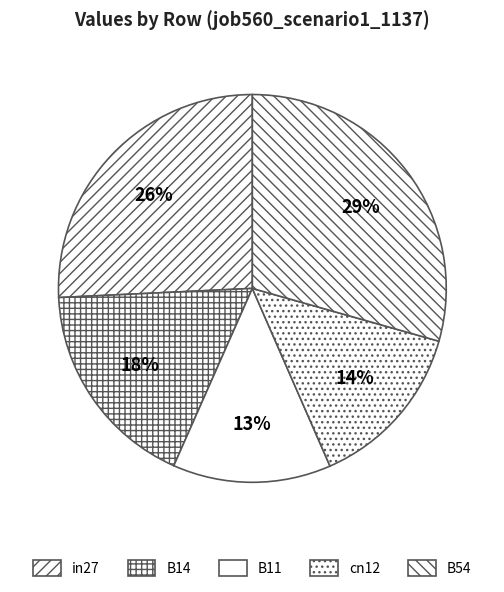

What portion of the pie excludes B11?

86.8%